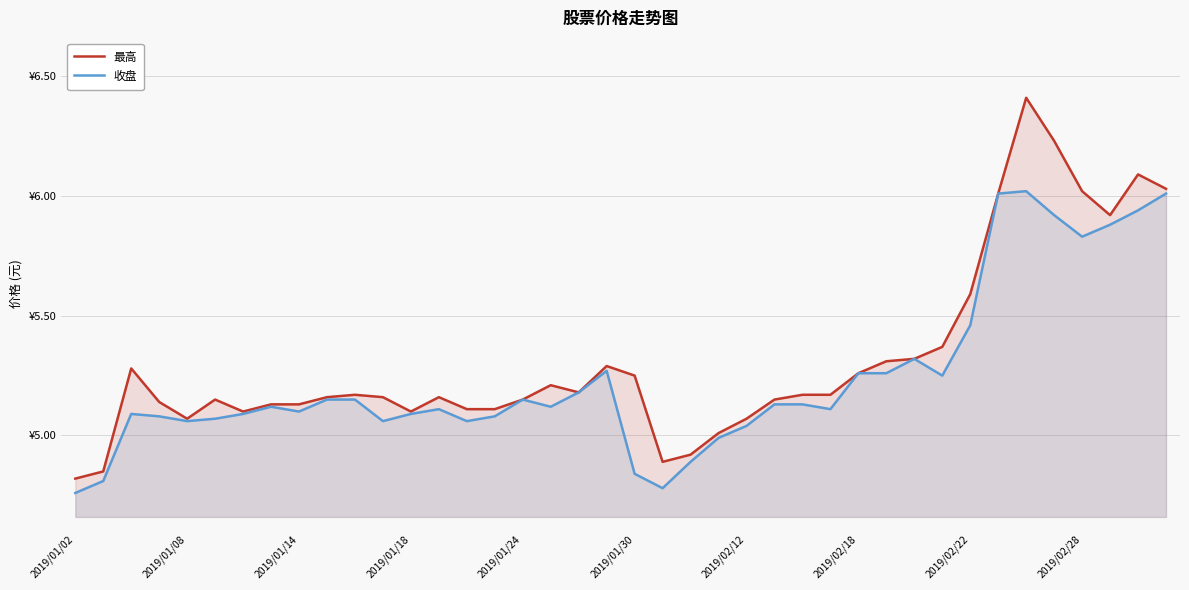

What is the total value across all series at 17?

10.3